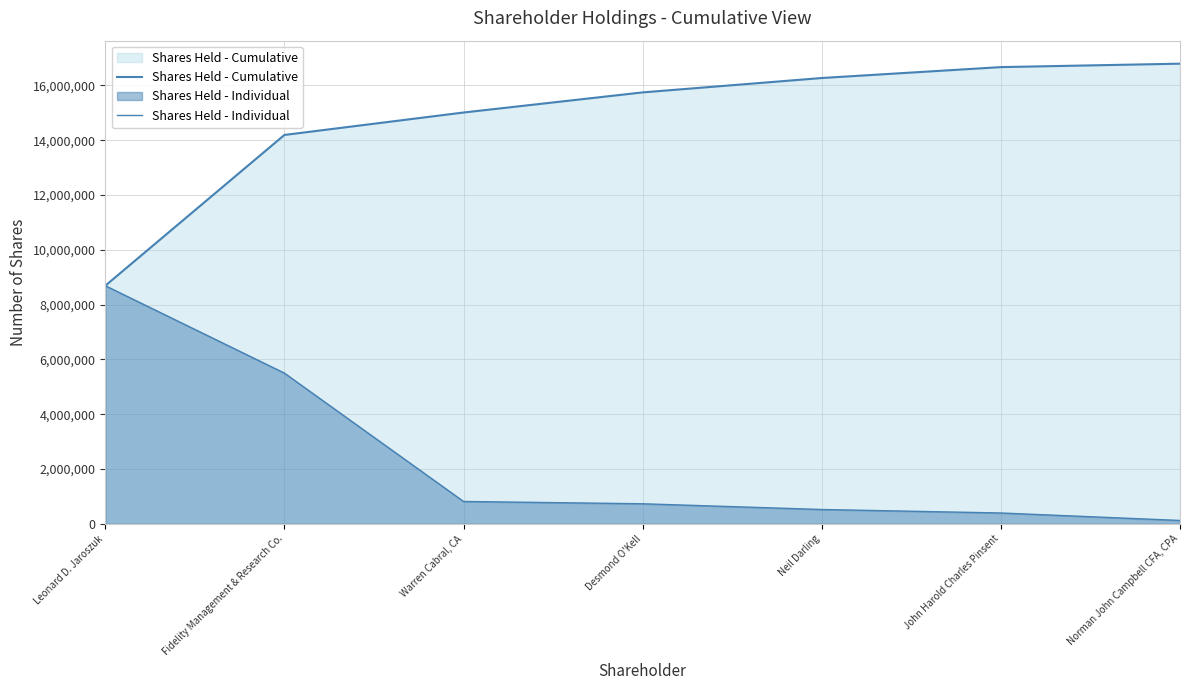

What is the difference between the maximum and minimum values in the Shares Held - Individual series?

8566133